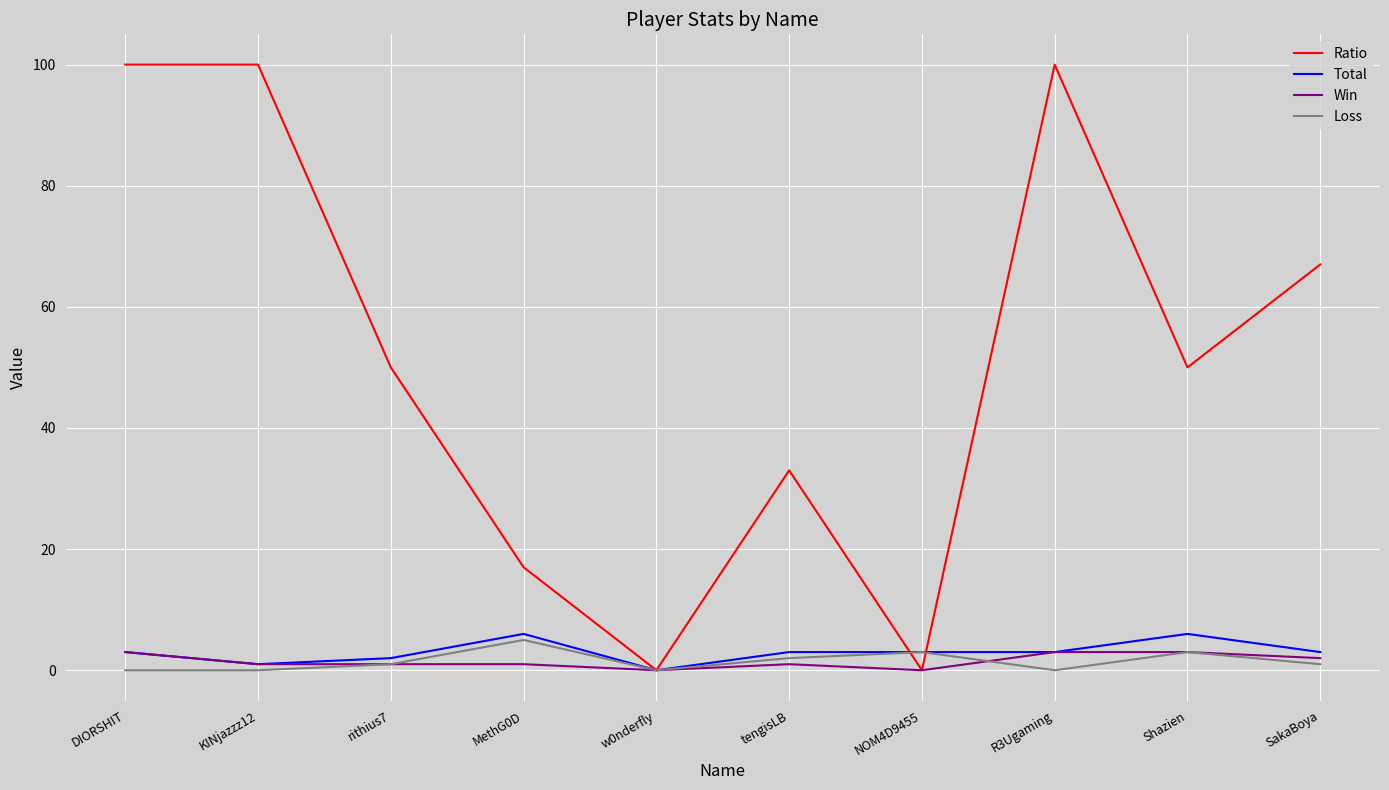

What is the greatest value displayed?

100